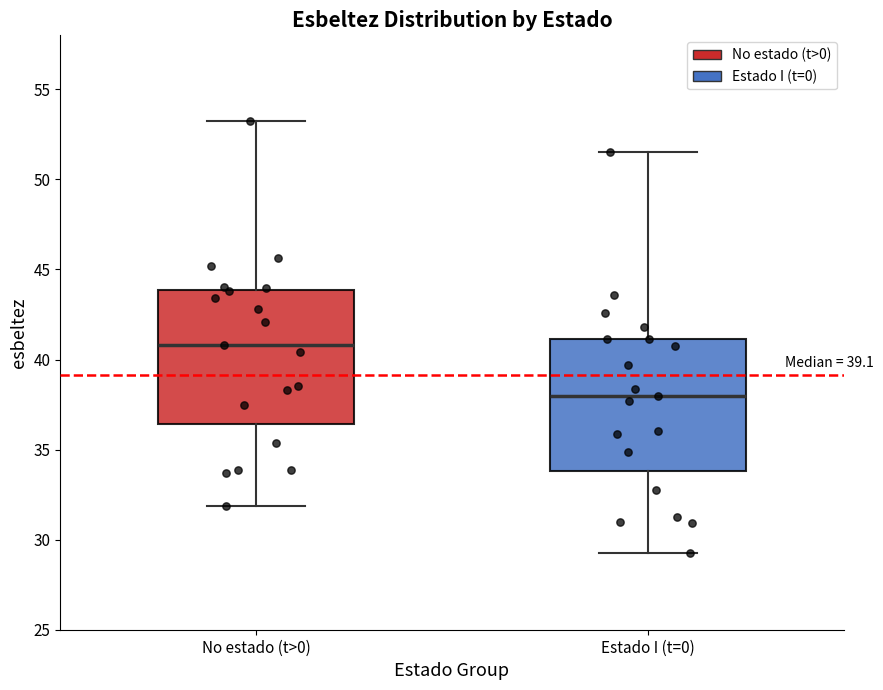

Where is the lower edge of the box for No estado (t>0) on the y-axis? The values are not printed on the chart, so give them approximately, as read against the axis.

36.5